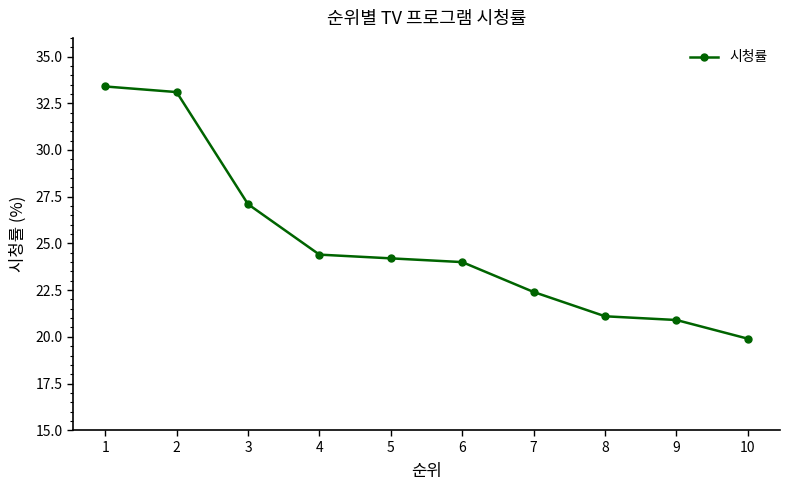

Is it true that the value at 4 is 24.4?

True